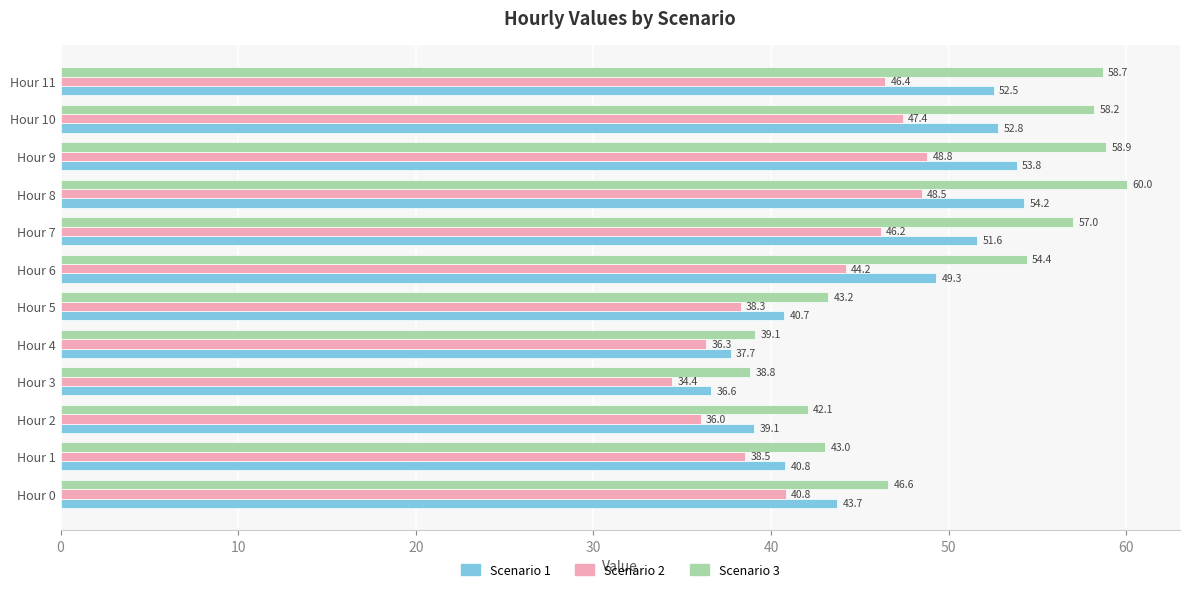

What value does the Scenario 2 series have at Hour 7?

46.2